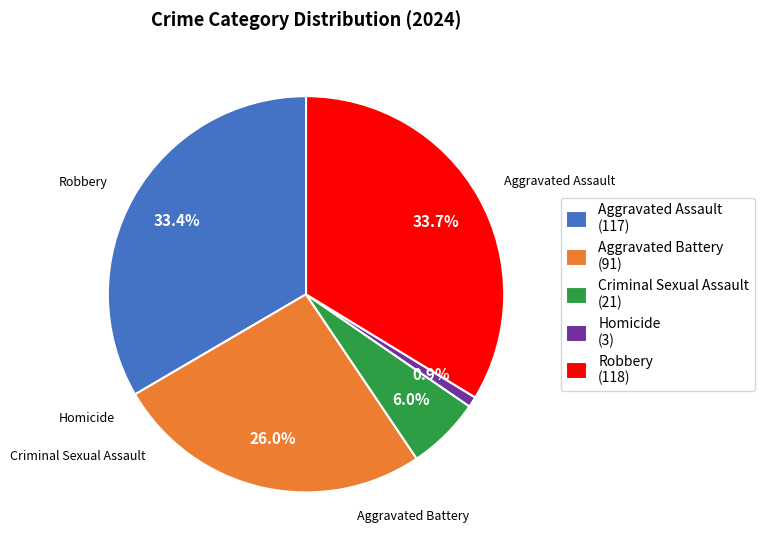

To the nearest percent, what is the combined percentage of Aggravated Battery and Homicide?

27%